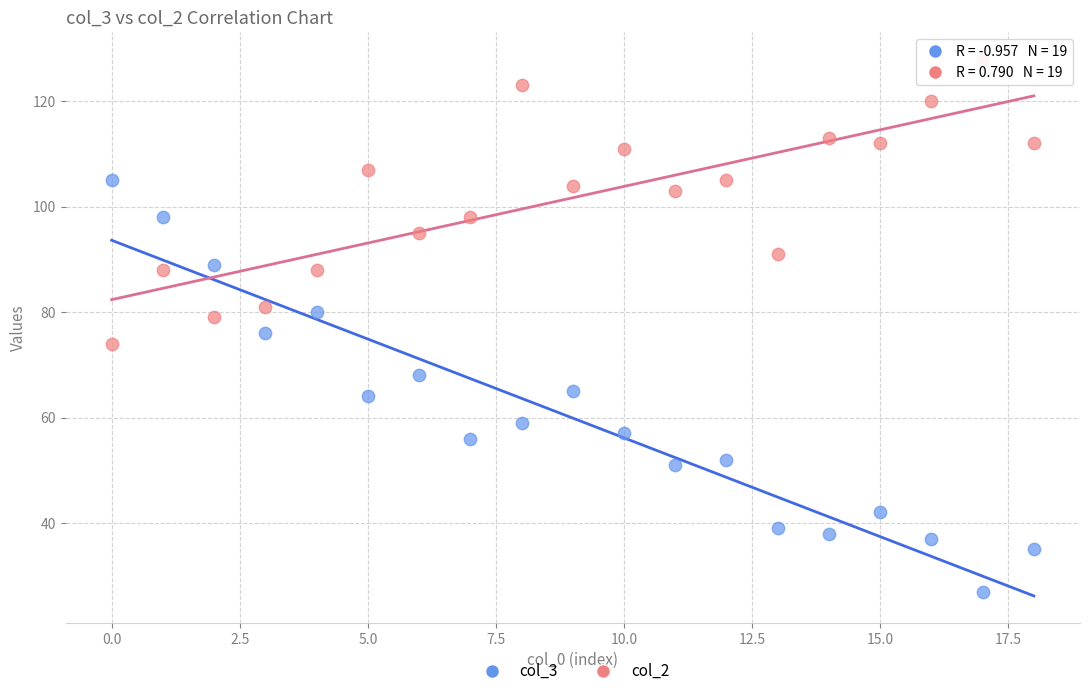

Which series contains the lowest Y value?

col_3